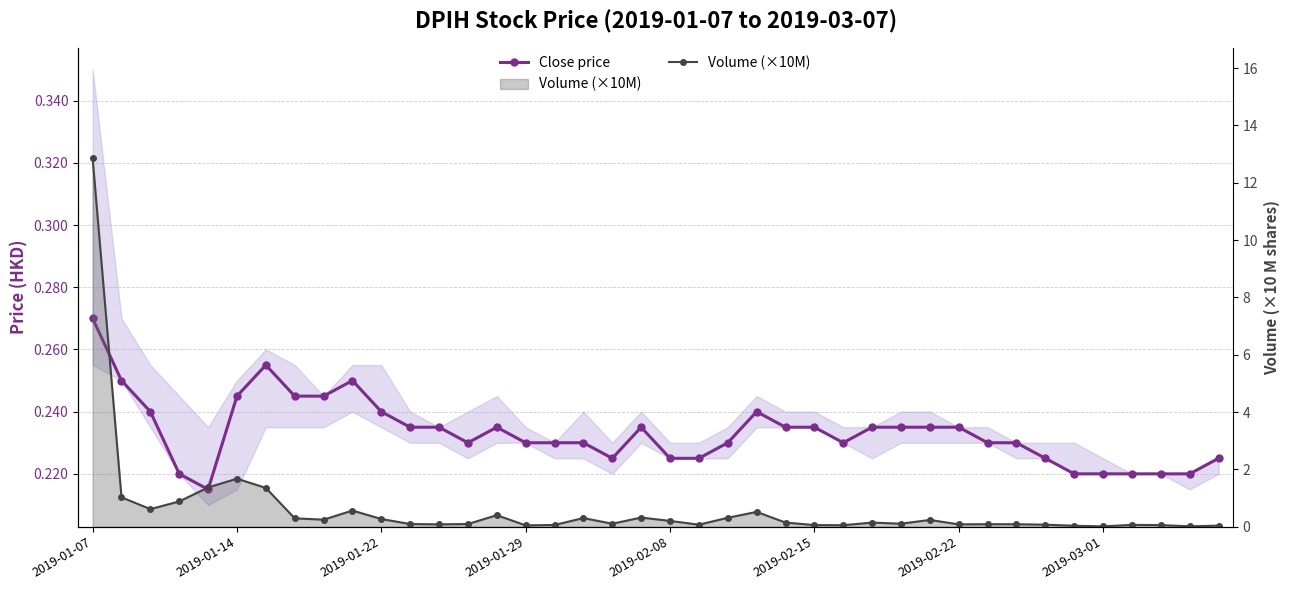

What is the sum of all Volume (×10M) values?

25.0